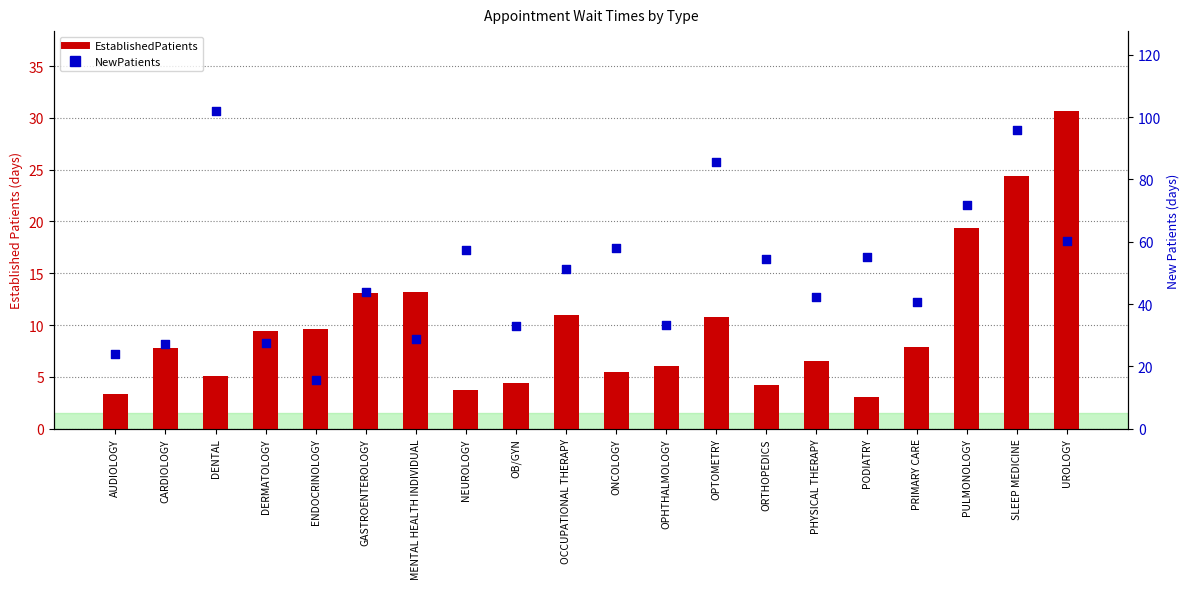

At how many categories does at least one series exceed 87?

2